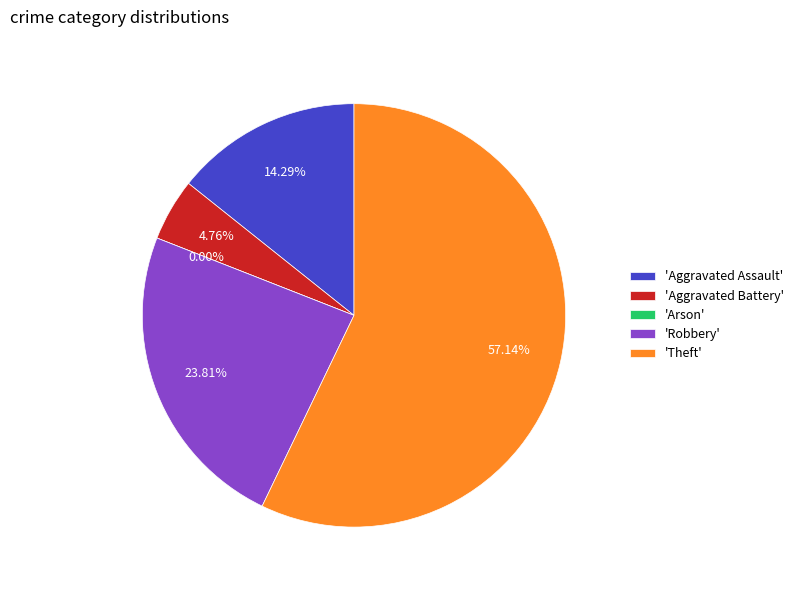

Which category has the biggest portion of the pie?

Theft